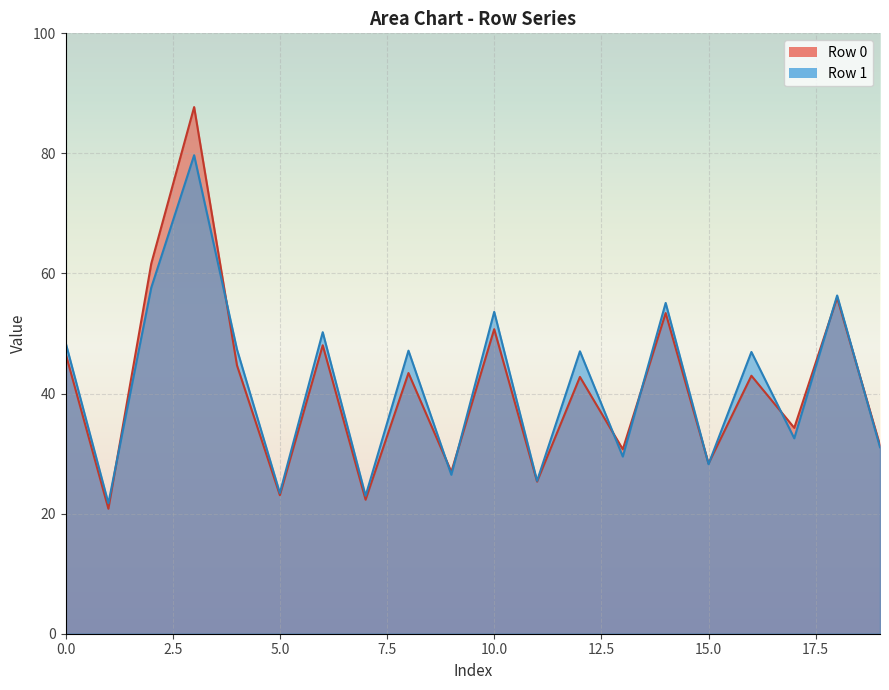

List the labels in order of col_2 value, largest first.

0, 1